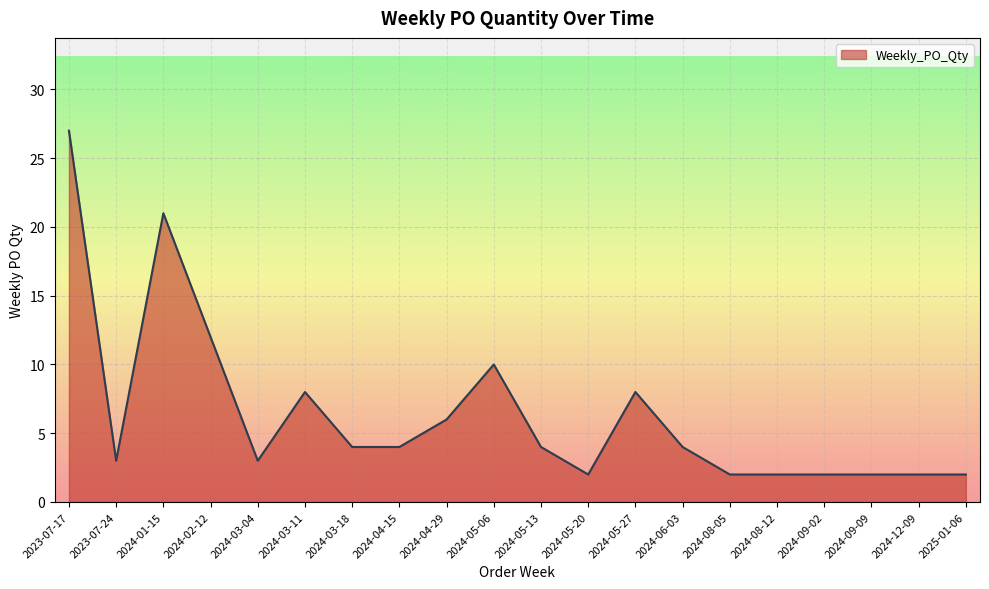

What position from the right is 2024-04-29?

12